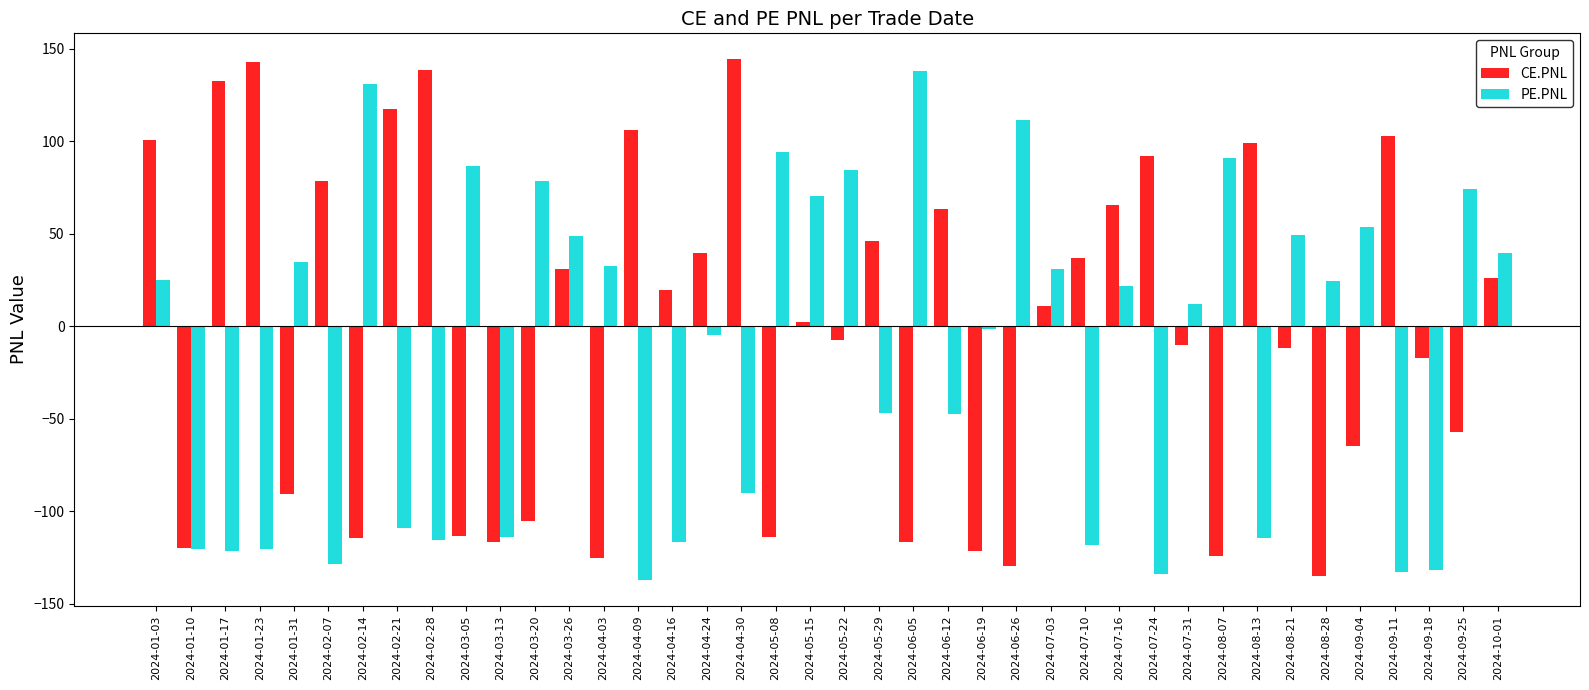

Where does the PE.PNL series first go above 21?

2024-01-03